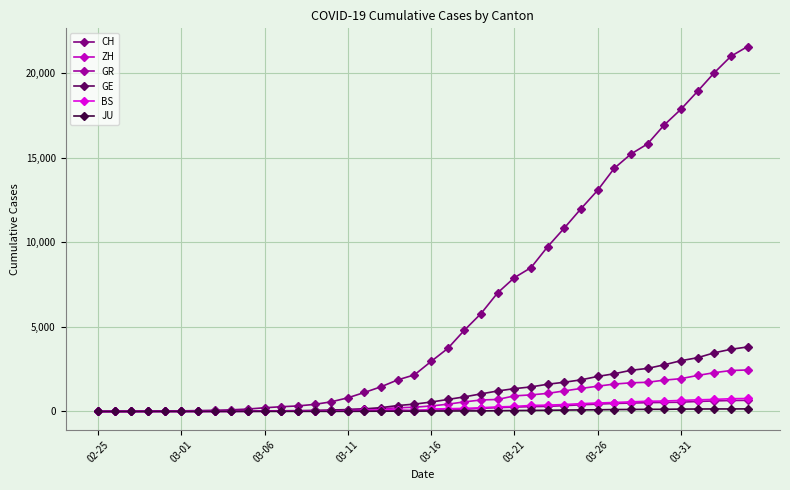

What is the maximum value for BS?

767